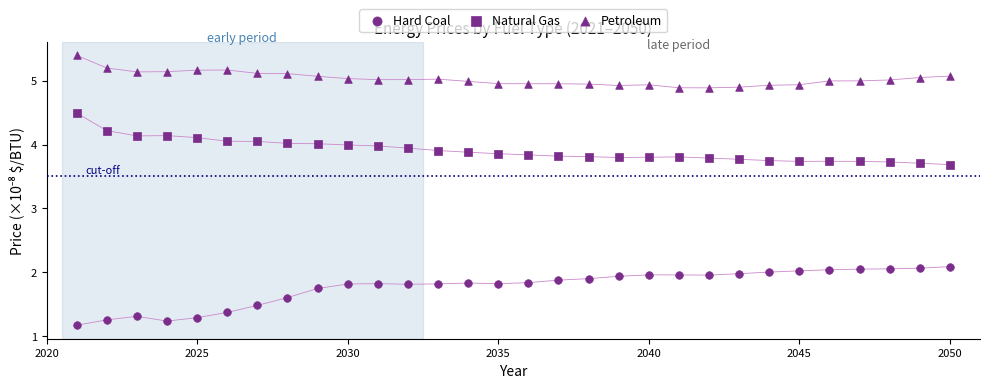

Count the number of points in this scatter plot.

90